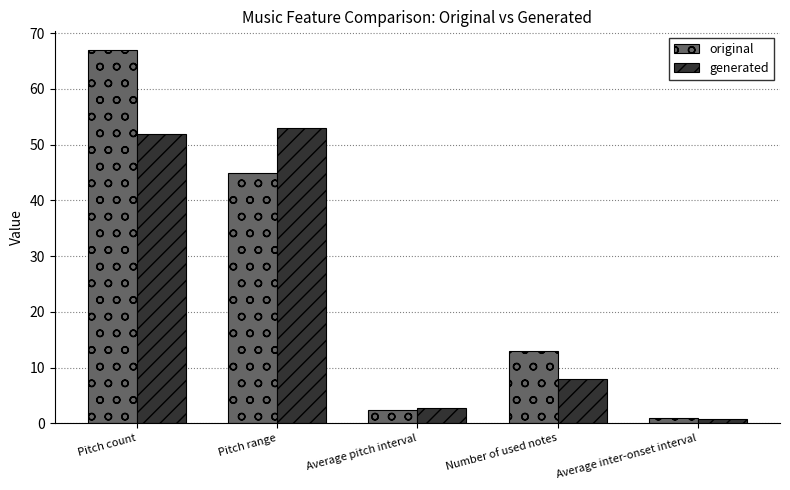

Reading left to right, what are all the values shown in this chart?

original: 67.0	45.0	2.3	13.0	1.0
generated: 52.0	53.0	2.7	8.0	0.8